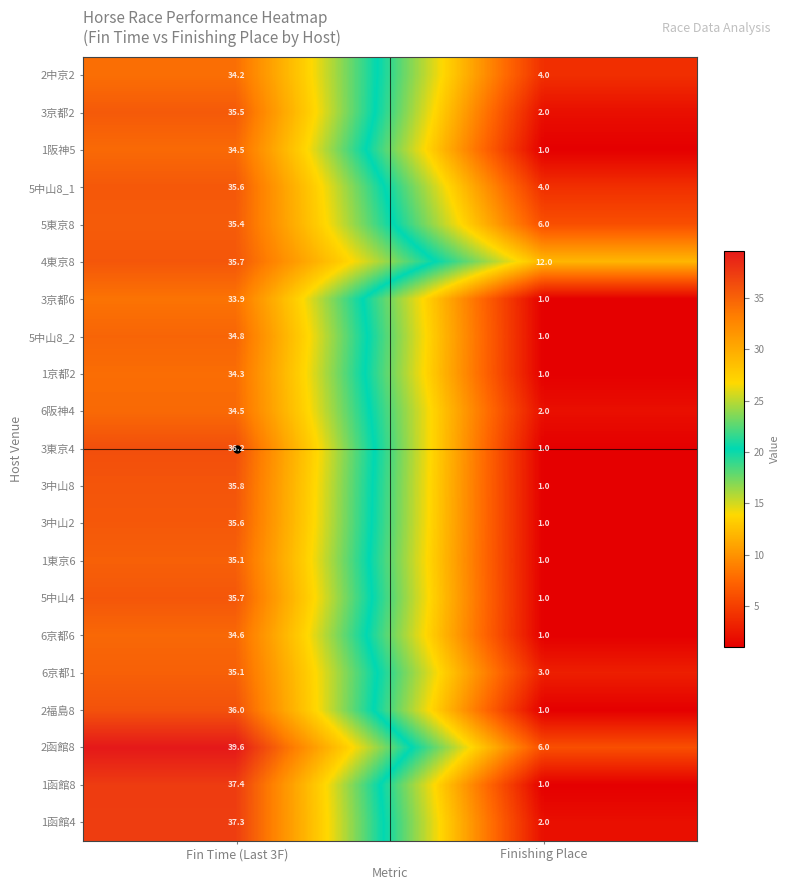

List the labels in order of 2中京2 value, largest first.

Fin Time (Last 3F), Finishing Place